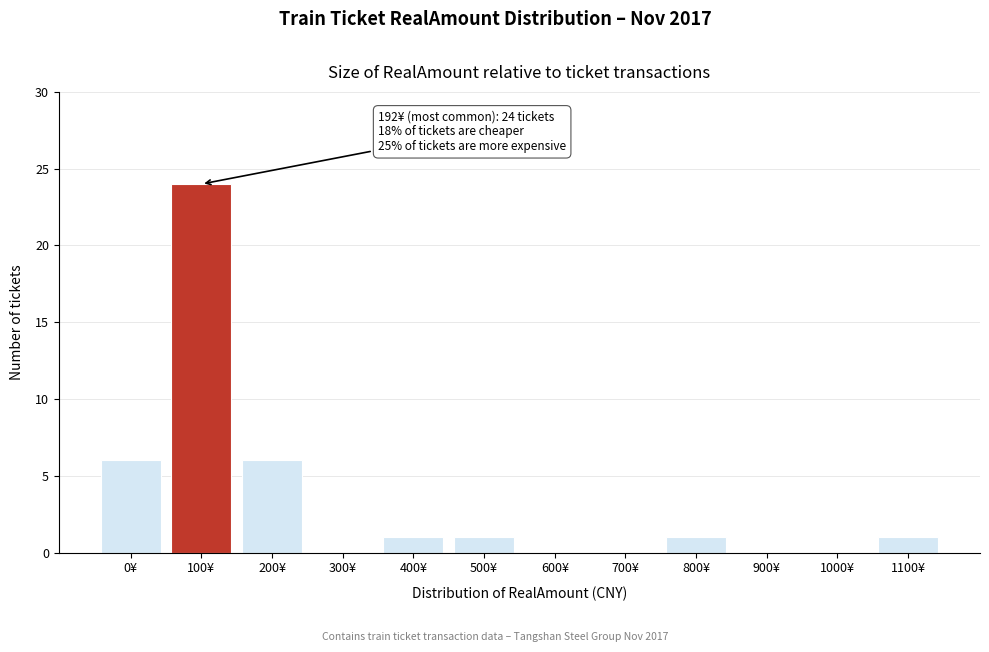

Reading left to right, transcribe all the data shown in this chart.

0¥=6	100¥=24	200¥=6	300¥=0	400¥=1	500¥=1	600¥=0	700¥=0	800¥=1	900¥=0	1000¥=0	1100¥=1